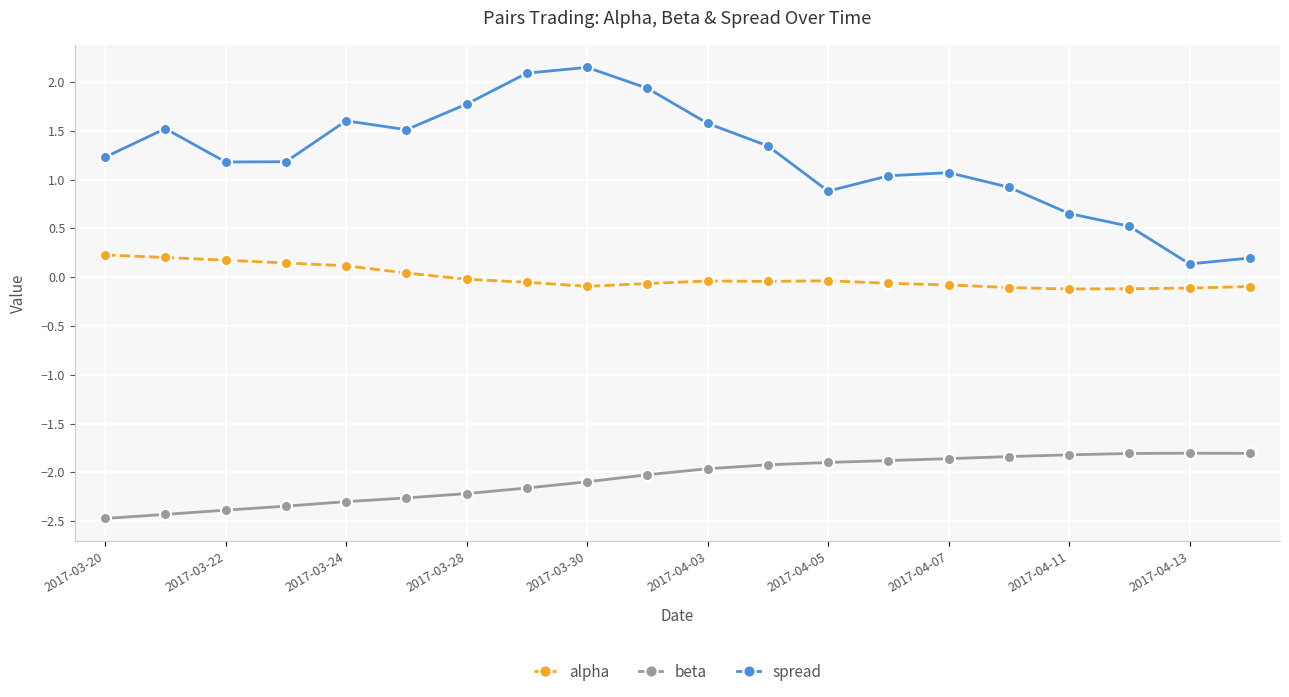

Which series has the largest total across all categories?

spread